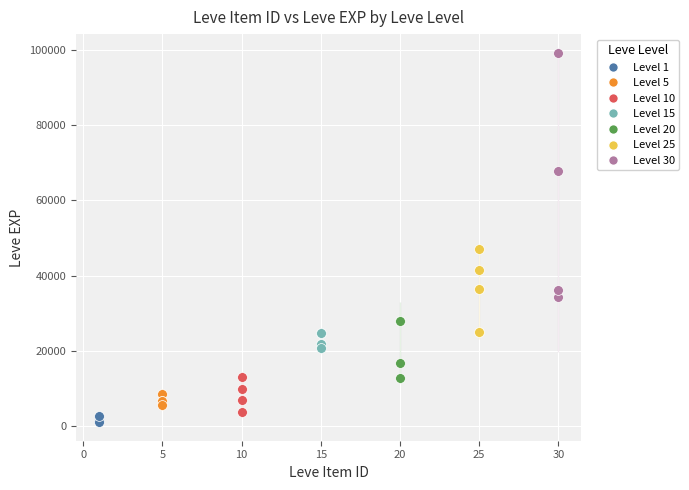

Which series has the widest spread of Y values?

Level 30